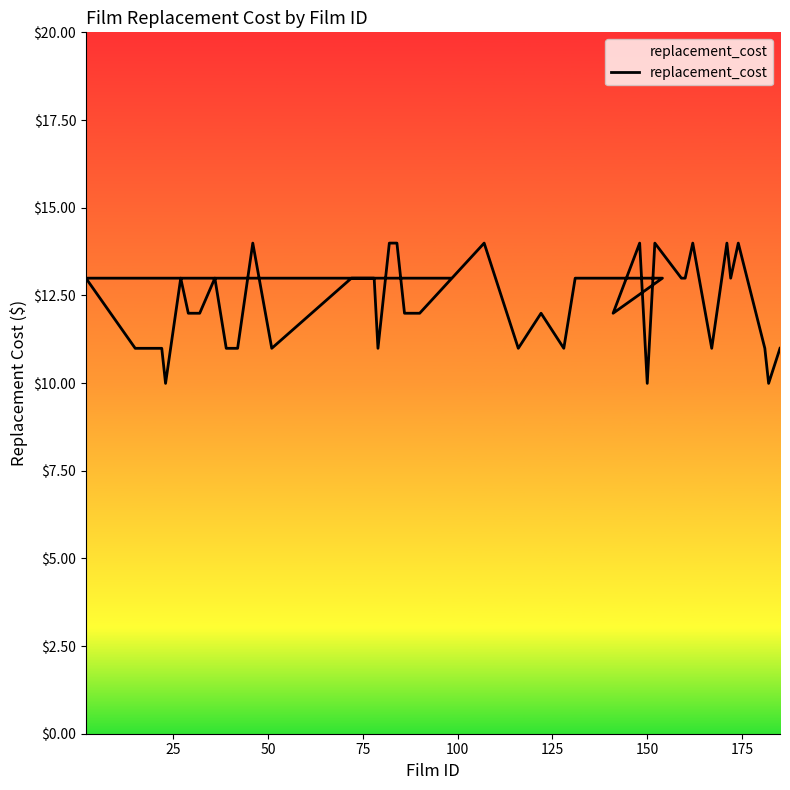

Reading right to left, list all the values displayed in this chart.

11.0	10.0	11.0	14.0	13.0	14.0	11.0	14.0	13.0	13.0	14.0	10.0	14.0	12.0	13.0	13.0	11.0	12.0	11.0	14.0	12.0	12.0	14.0	14.0	11.0	13.0	13.0	11.0	14.0	11.0	11.0	13.0	12.0	12.0	13.0	10.0	11.0	11.0	13.0	13.0